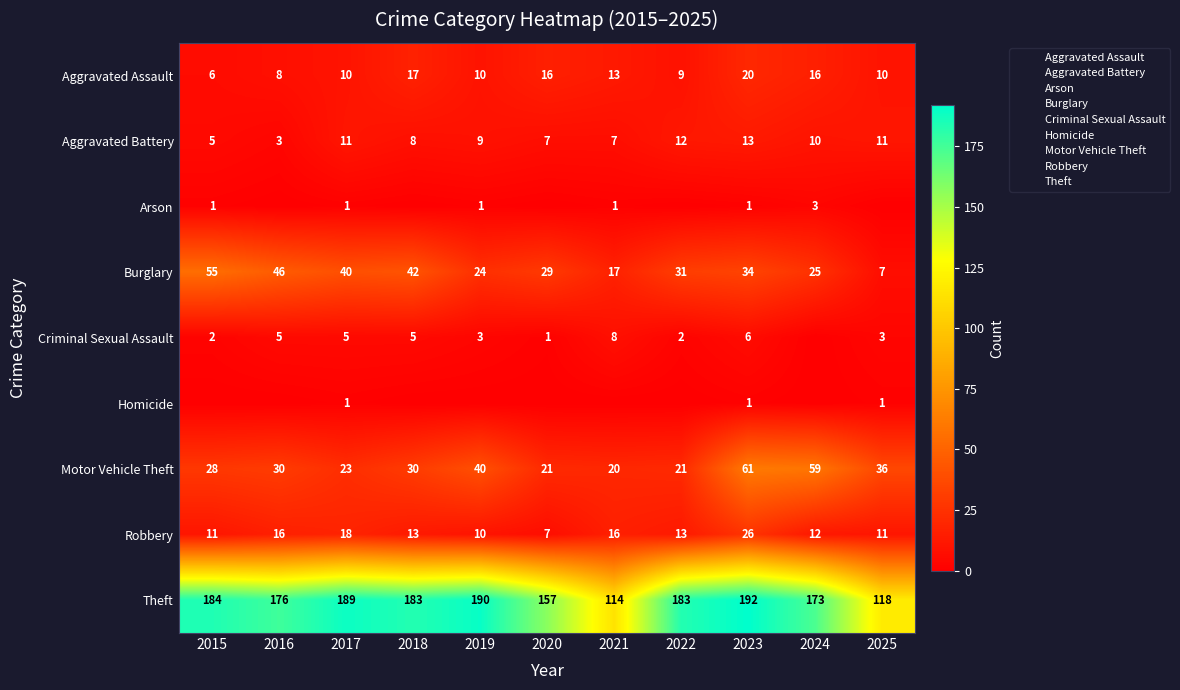

Rank the series at 2025 from lowest to highest value.

Arson, Homicide, Criminal Sexual Assault, Burglary, Aggravated Assault, Aggravated Battery, Robbery, Motor Vehicle Theft, Theft